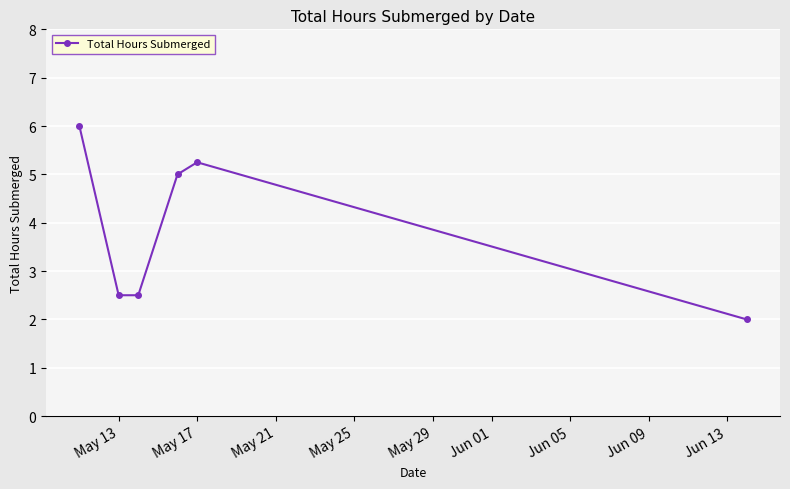

What is the maximum value shown in the chart?

6.0